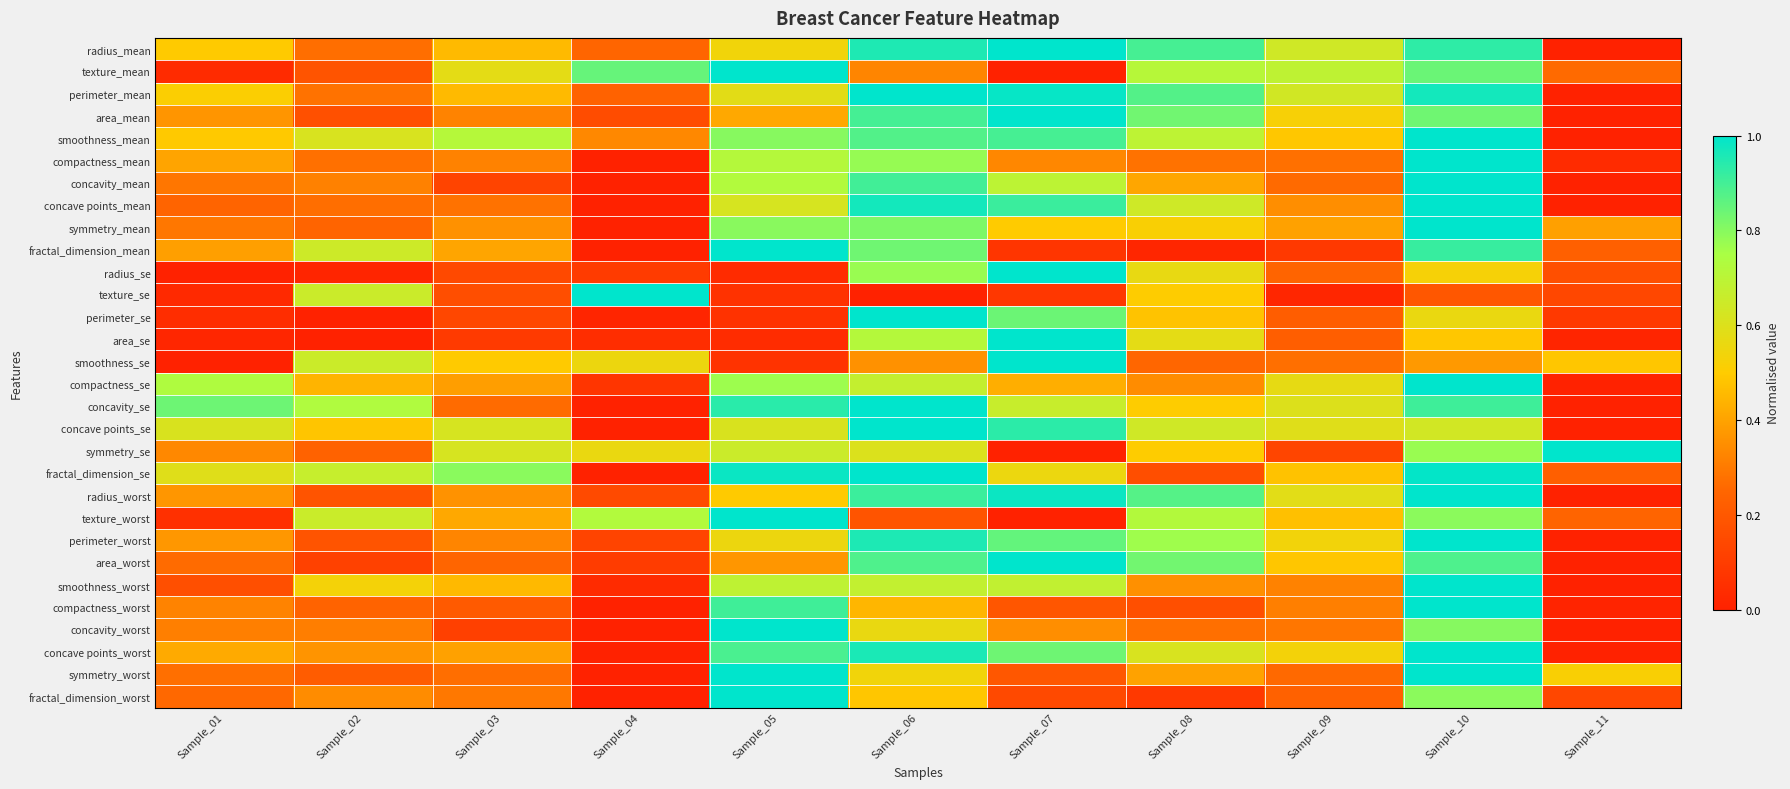

What is the spread (max minus min) of values at Sample_03?

0.7